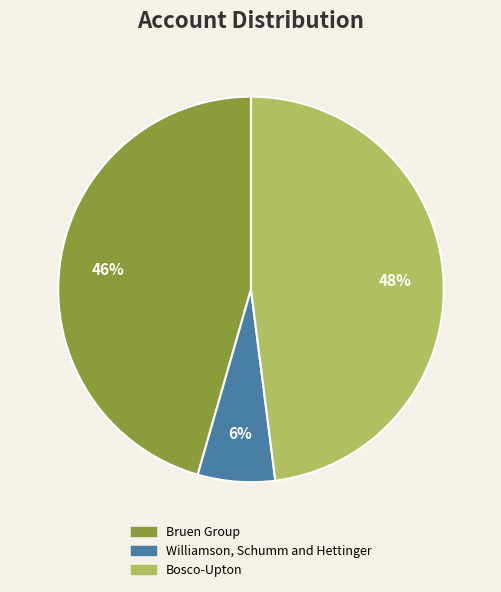

Does Bosco-Upton represent more than half of the total?

No